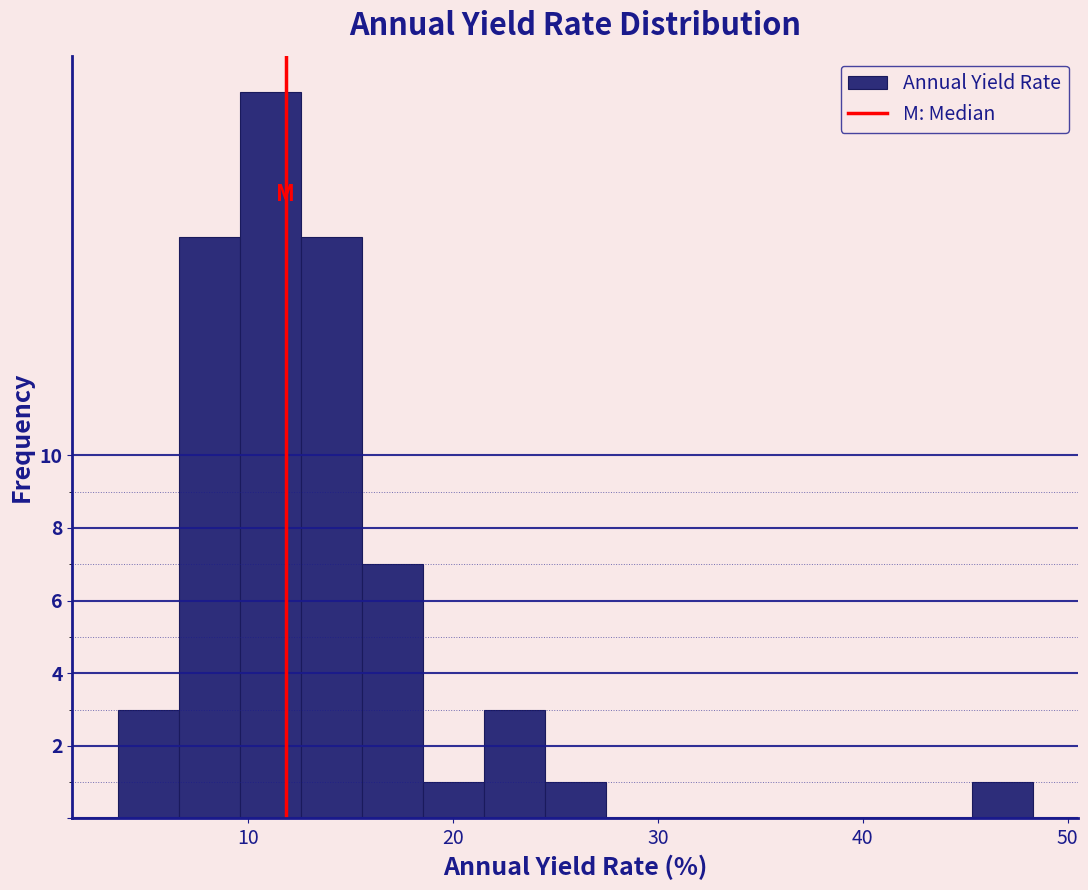

Around what value on the x-axis is the tallest bar? Give the approximate position of its centre, as read against the axis.

11